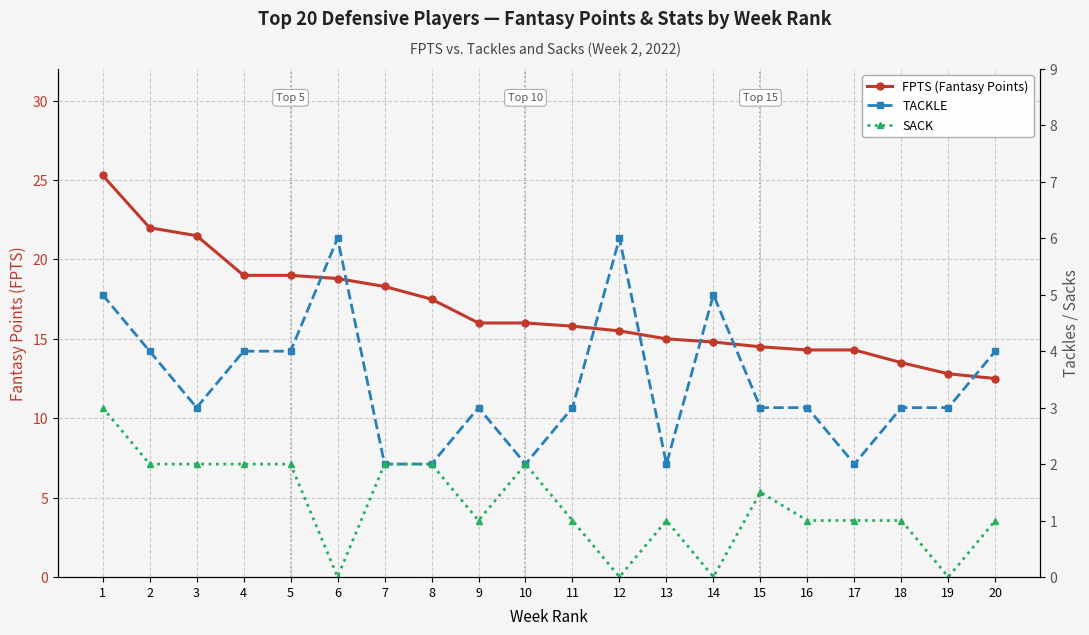

At which category is the sum across all series the highest?

1